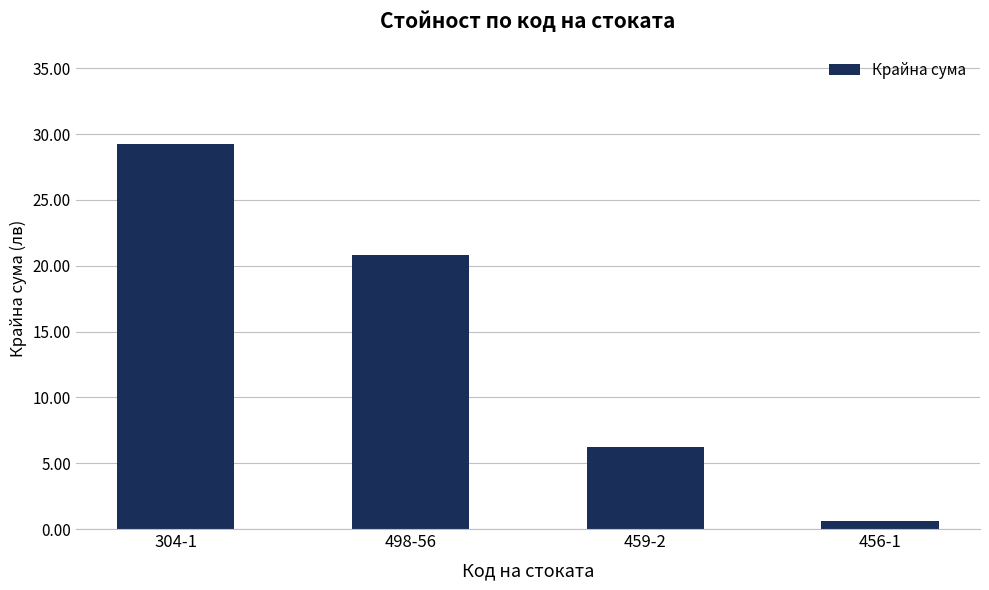

What is the minimum value shown in the chart?

0.6